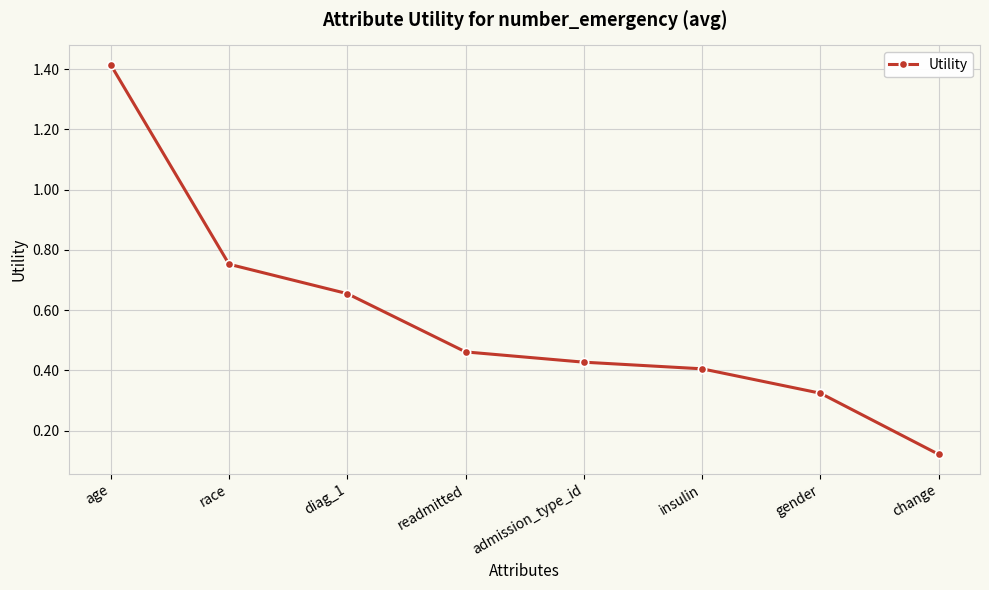

What is the difference between the second highest and minimum values?

0.6